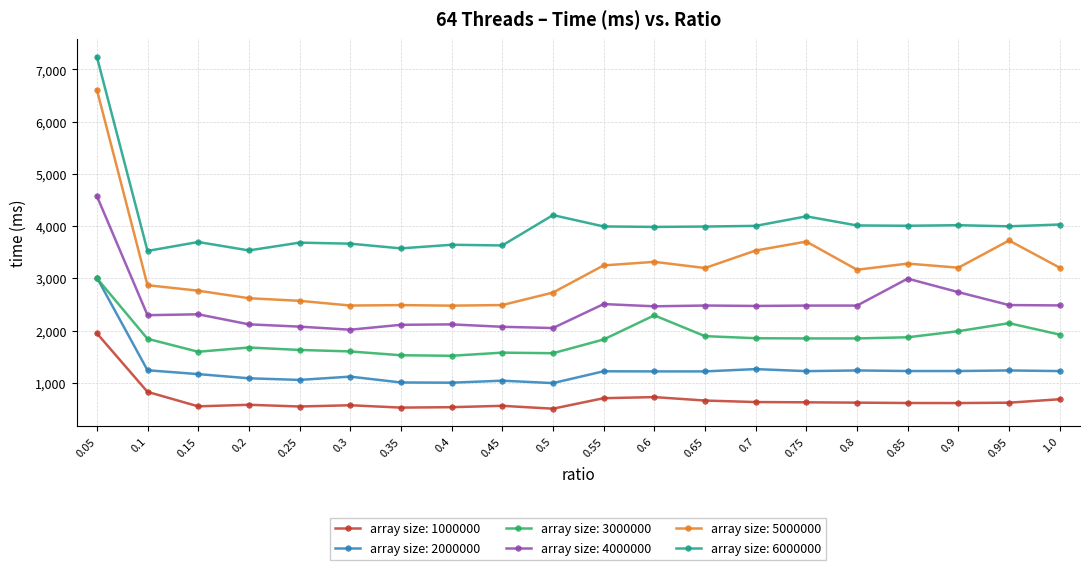

Rank the series by their average value, from lowest to highest.

array size: 1000000, array size: 2000000, array size: 3000000, array size: 4000000, array size: 5000000, array size: 6000000